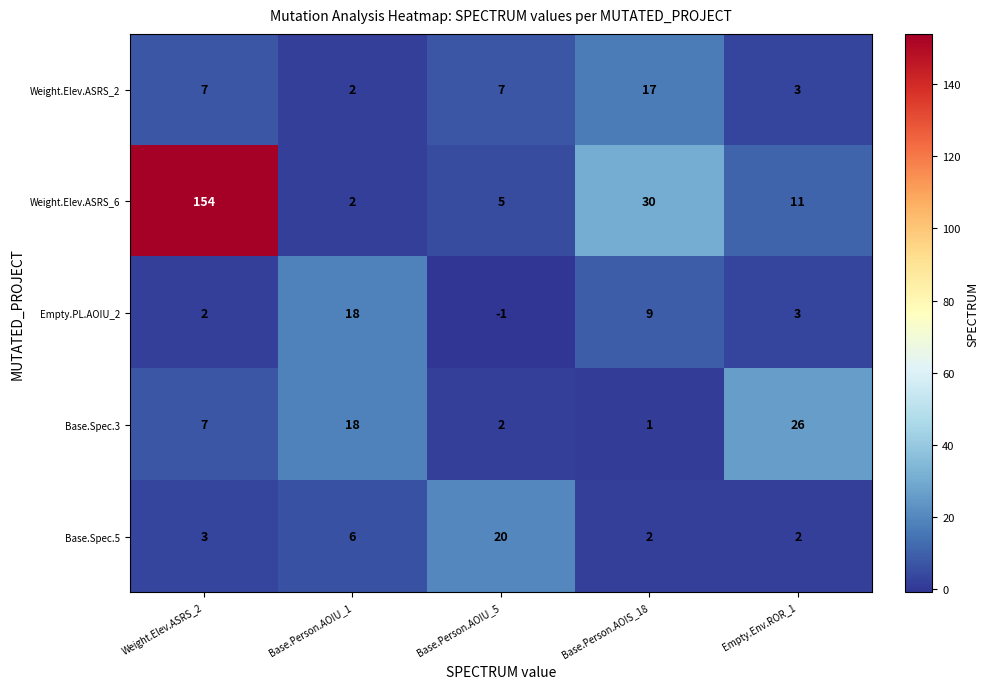

At which category does the chart reach its minimum across all series?

Base.Person.AOIU_5